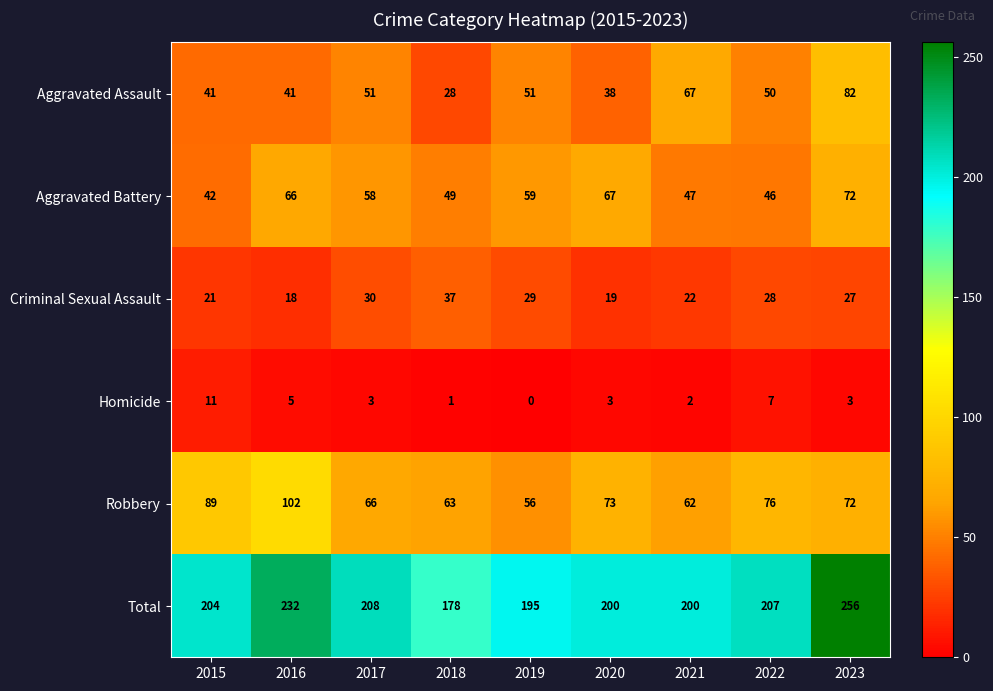

What is the sum of the Total values at 2017 and 2022?

415